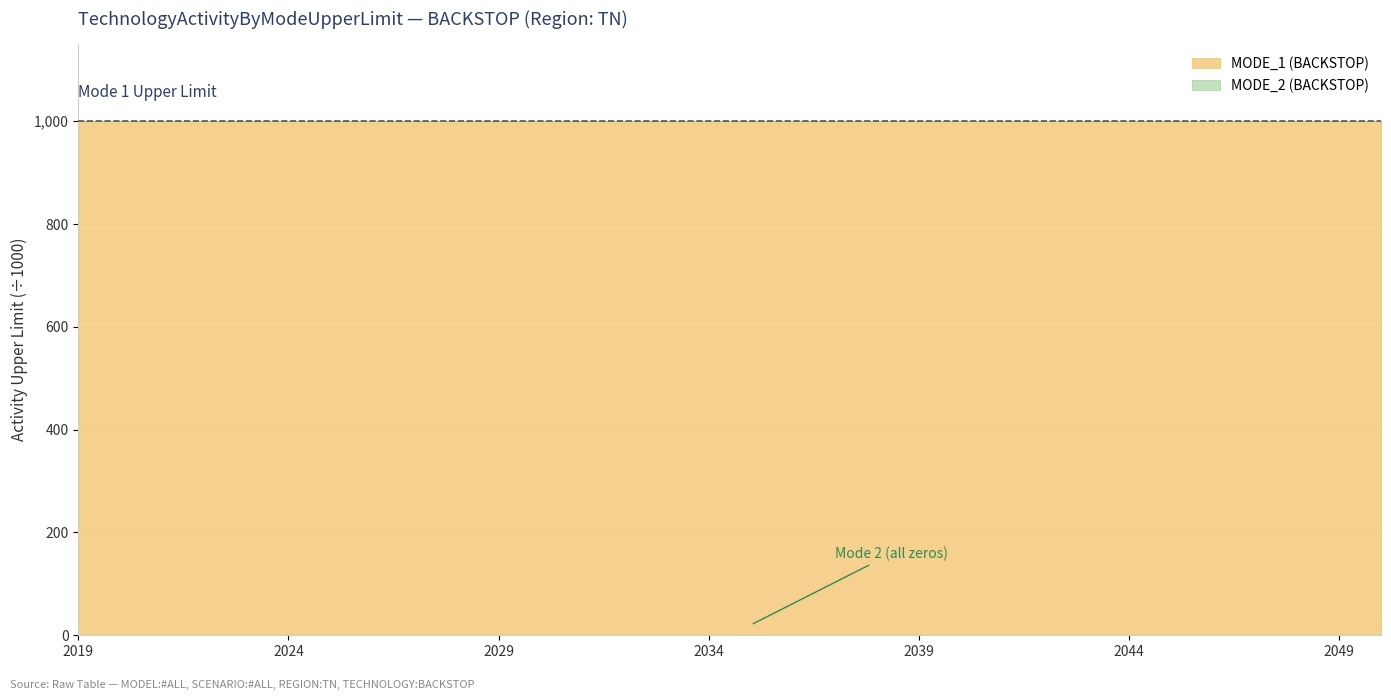

At 2048, list the series in order from smallest to largest.

MODE_2 (BACKSTOP), MODE_1 (BACKSTOP)